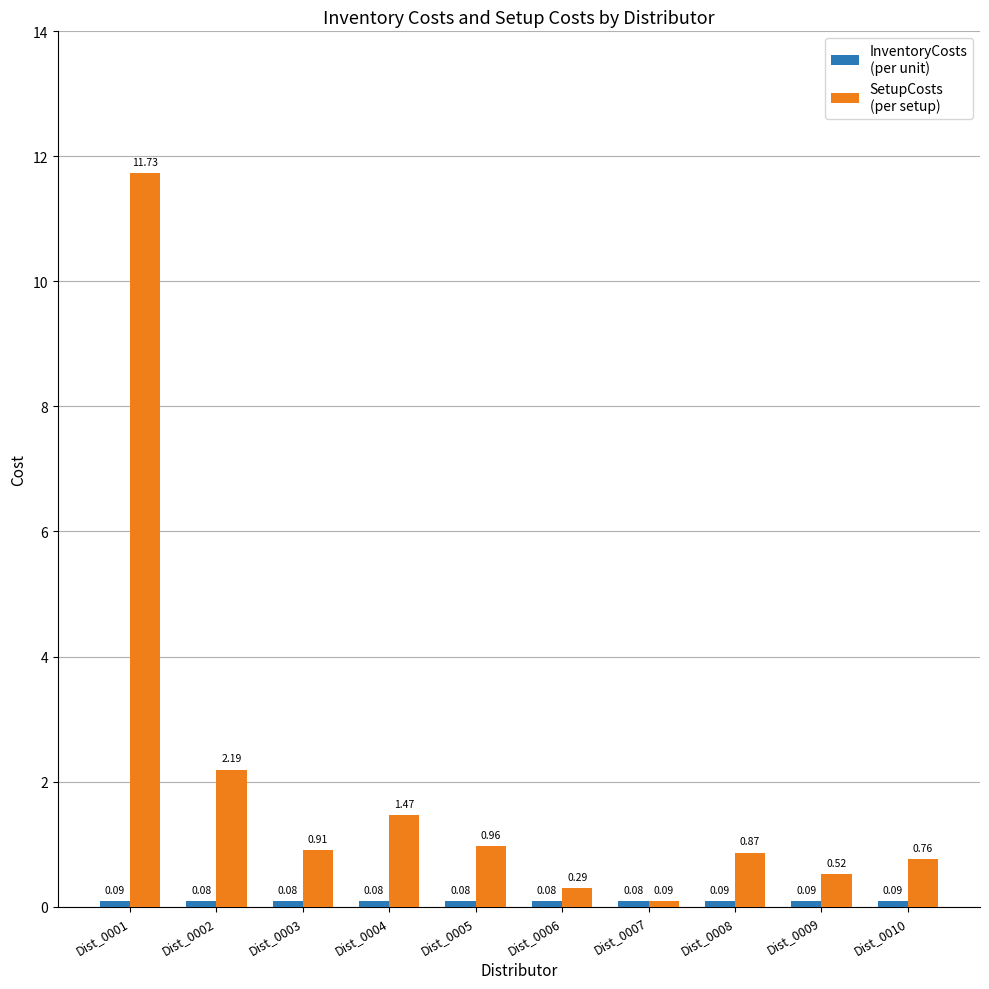

Which label corresponds to the largest value in the chart?

Dist_0001